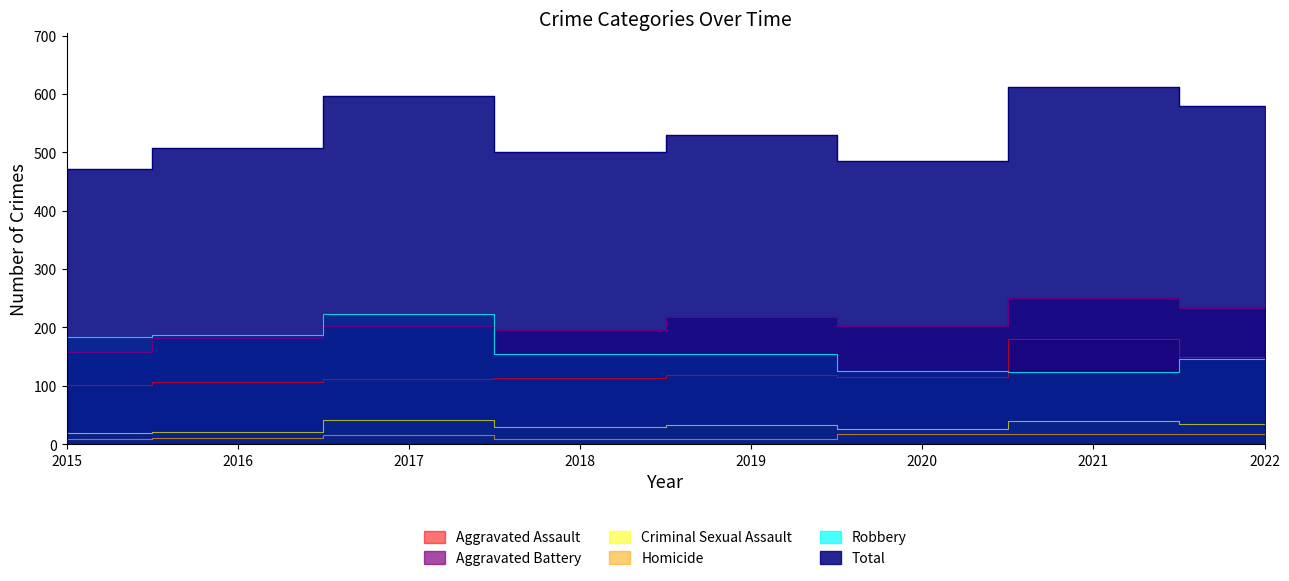

The Aggravated Battery series shows 376 at 2021. True or false?

False